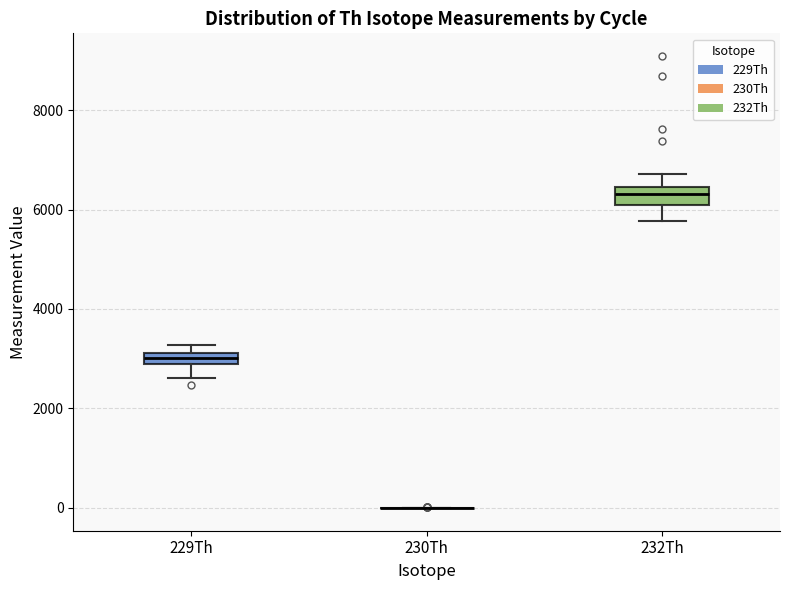

Where is the lower edge of the box for 232Th on the y-axis? The values are not printed on the chart, so give them approximately, as read against the axis.

6000